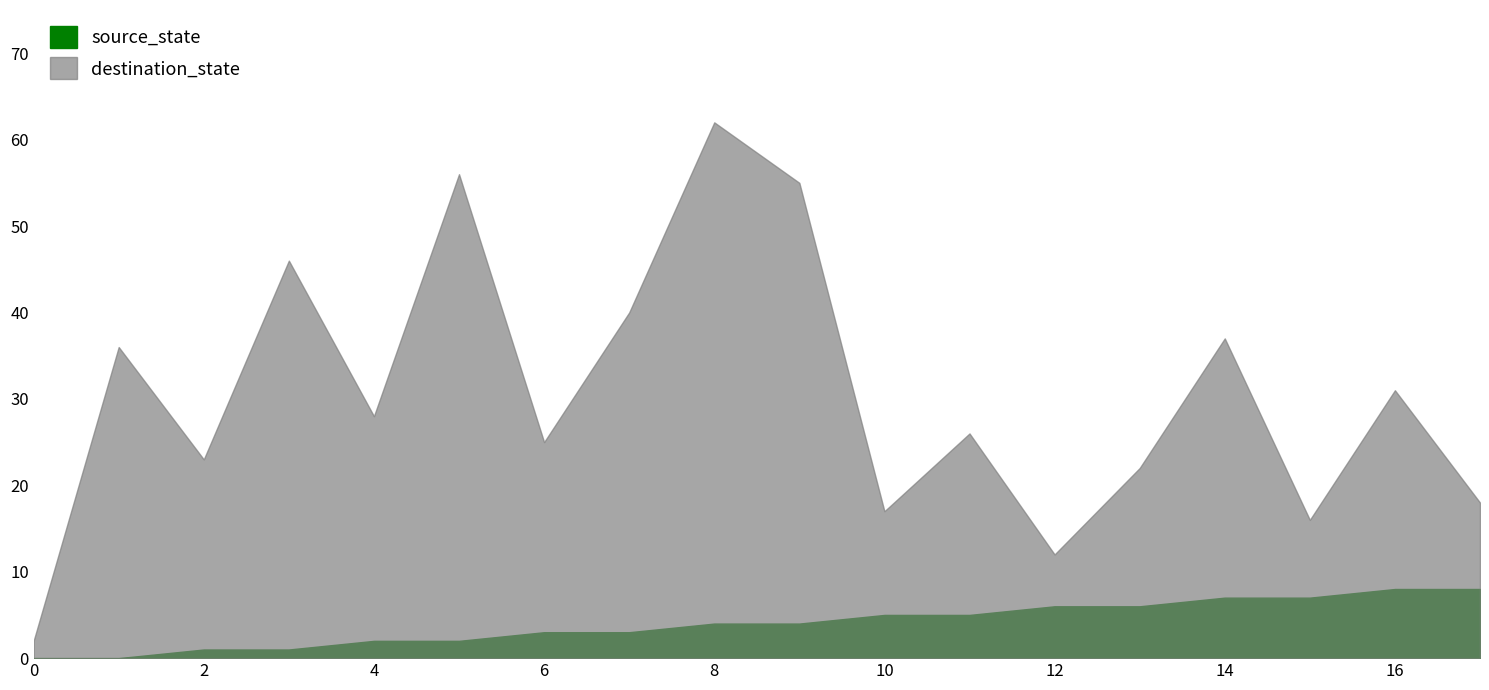

Rank the series at 10 from highest to lowest value.

destination_state, source_state